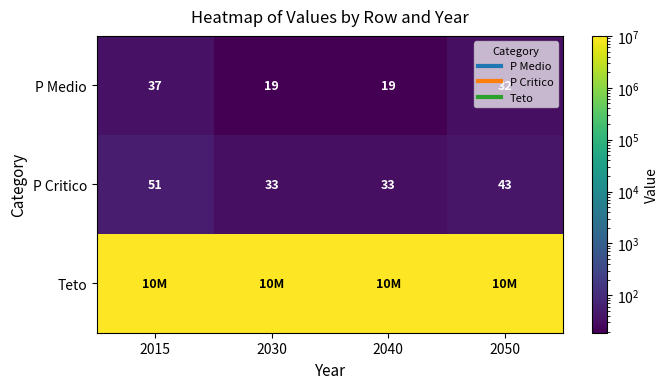

List the labels in order of P Critico value, smallest first.

2030, 2040, 2050, 2015